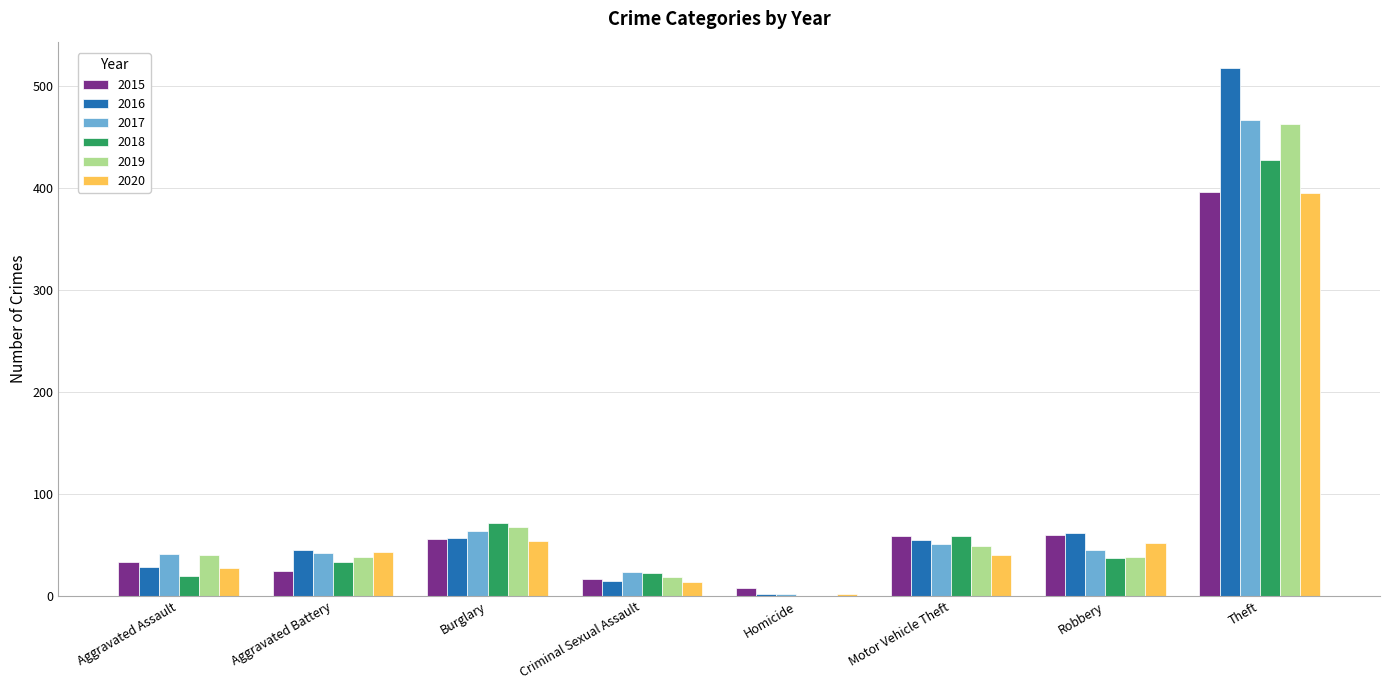

What is the approximate value of 2017 at Aggravated Assault?

41